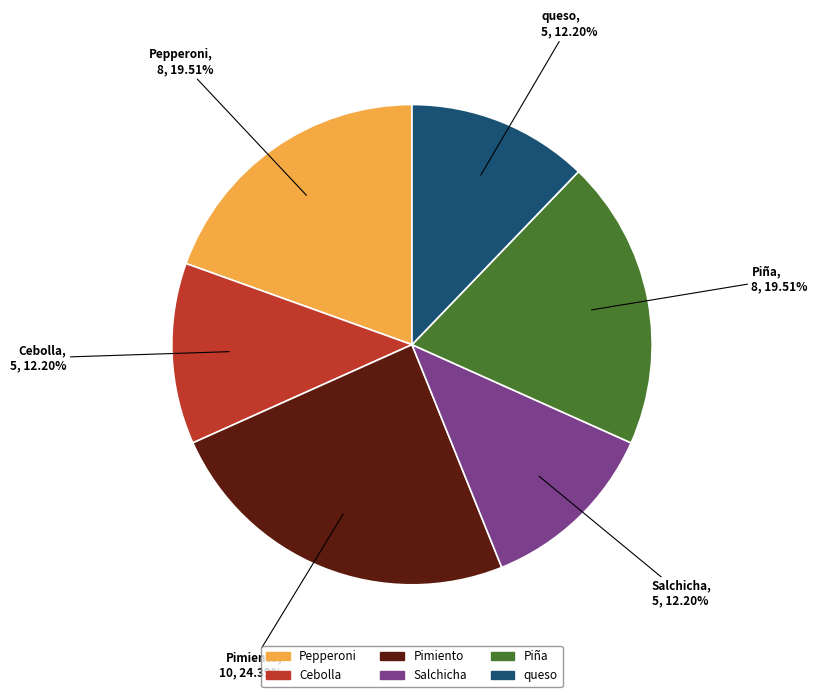

Approximately how many times larger is the value at Pepperoni compared to queso?

1.6